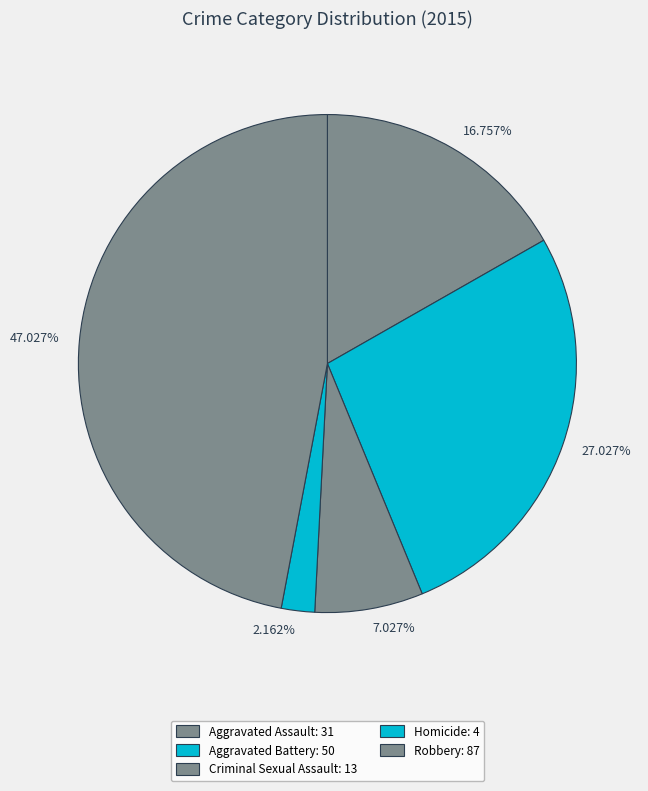

What is the change in value from Criminal Sexual Assault to Robbery?

+74